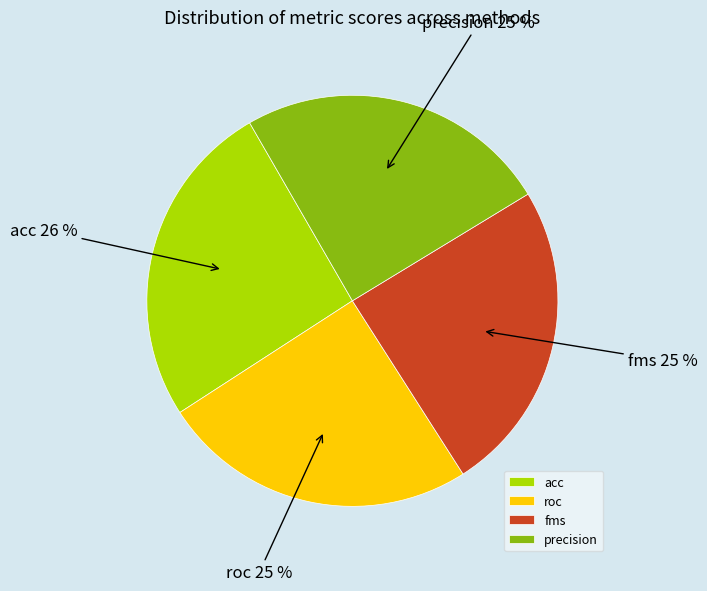

Which category has the biggest portion of the pie?

acc